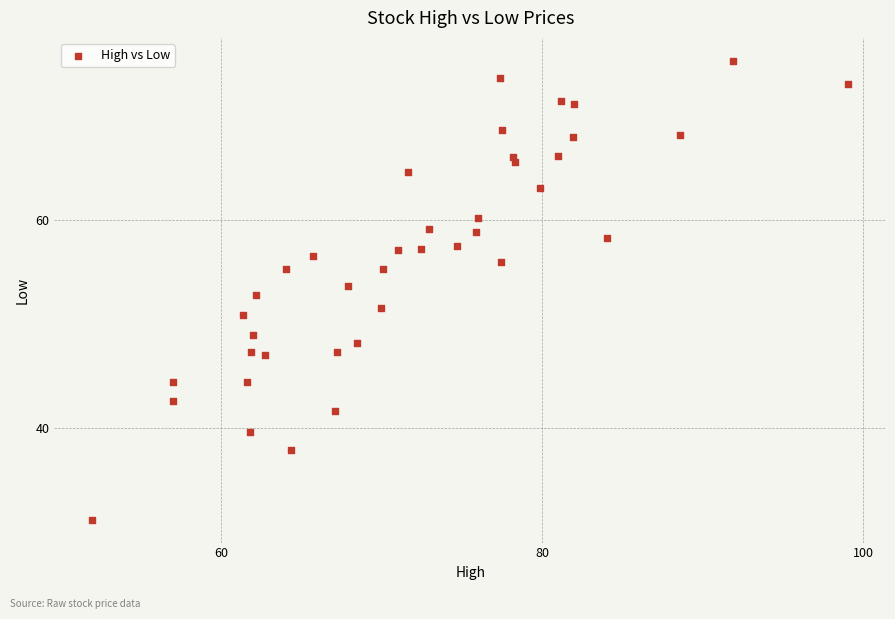

What is the range of X values (max minus min)?

47.1